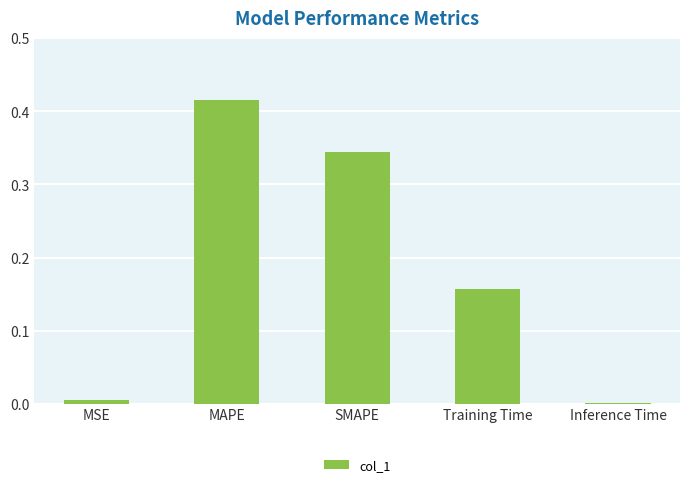

What is the sum of all values?

0.9